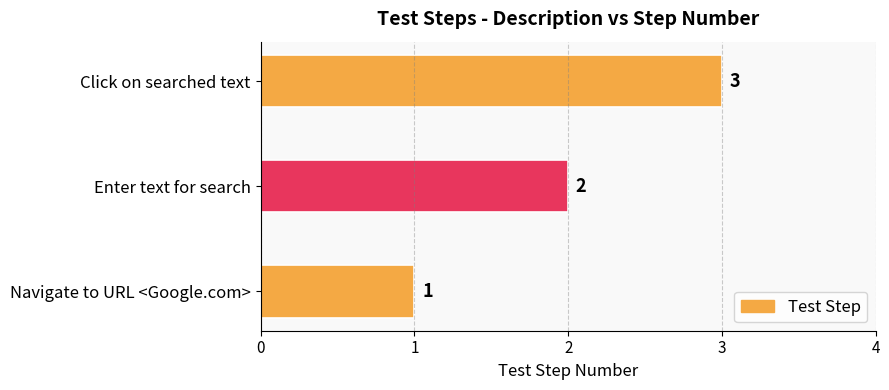

The chart shows a value of 3 at Enter text for search. True or false?

False